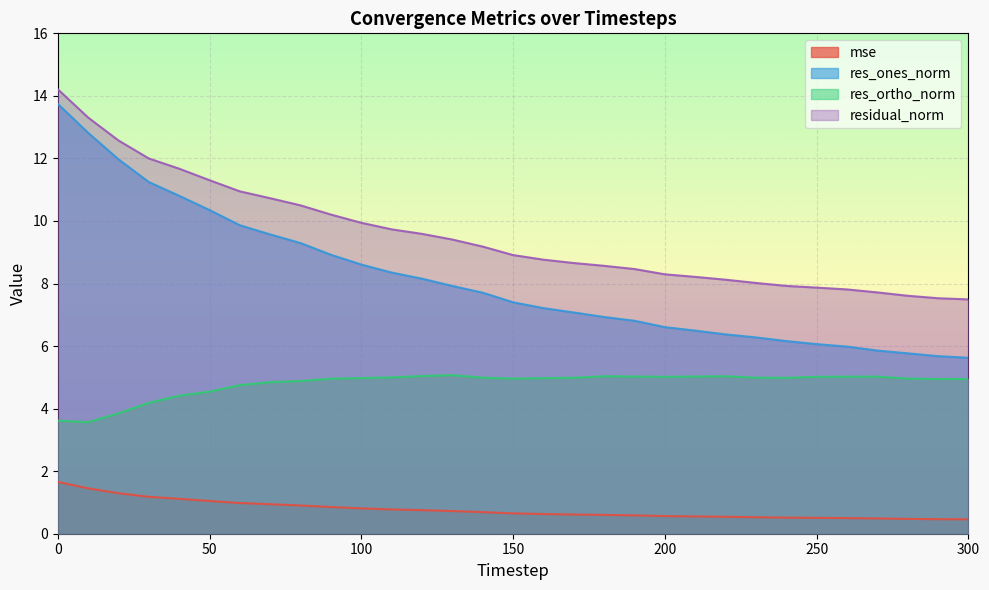

Between 160 and 150, which is larger?

150